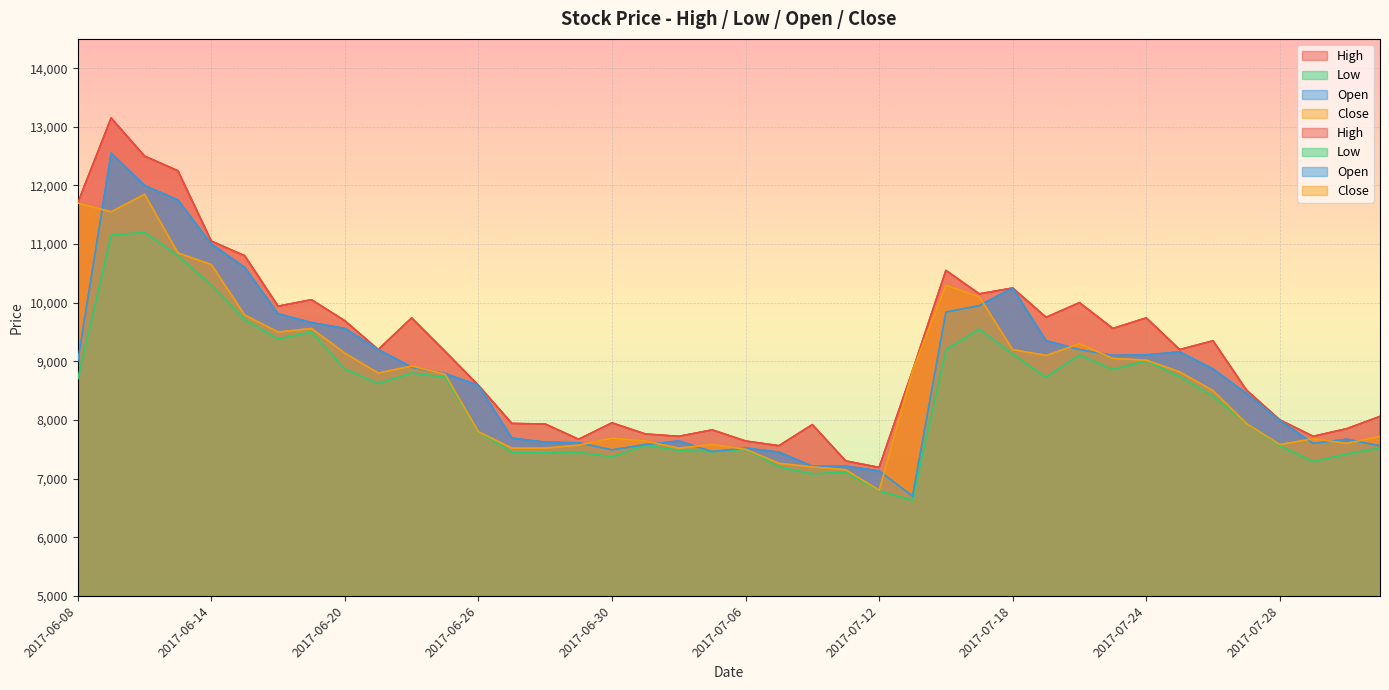

At which category does Close reach its first local peak?

2017-06-12